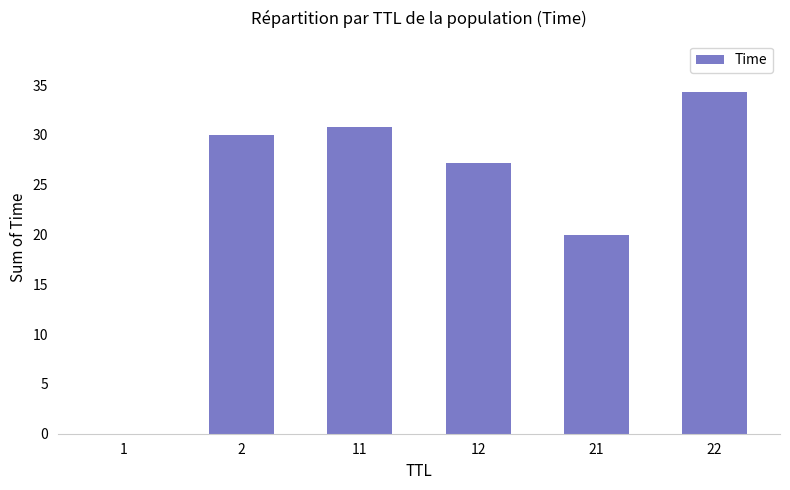

What is the sum of all values?

142.2